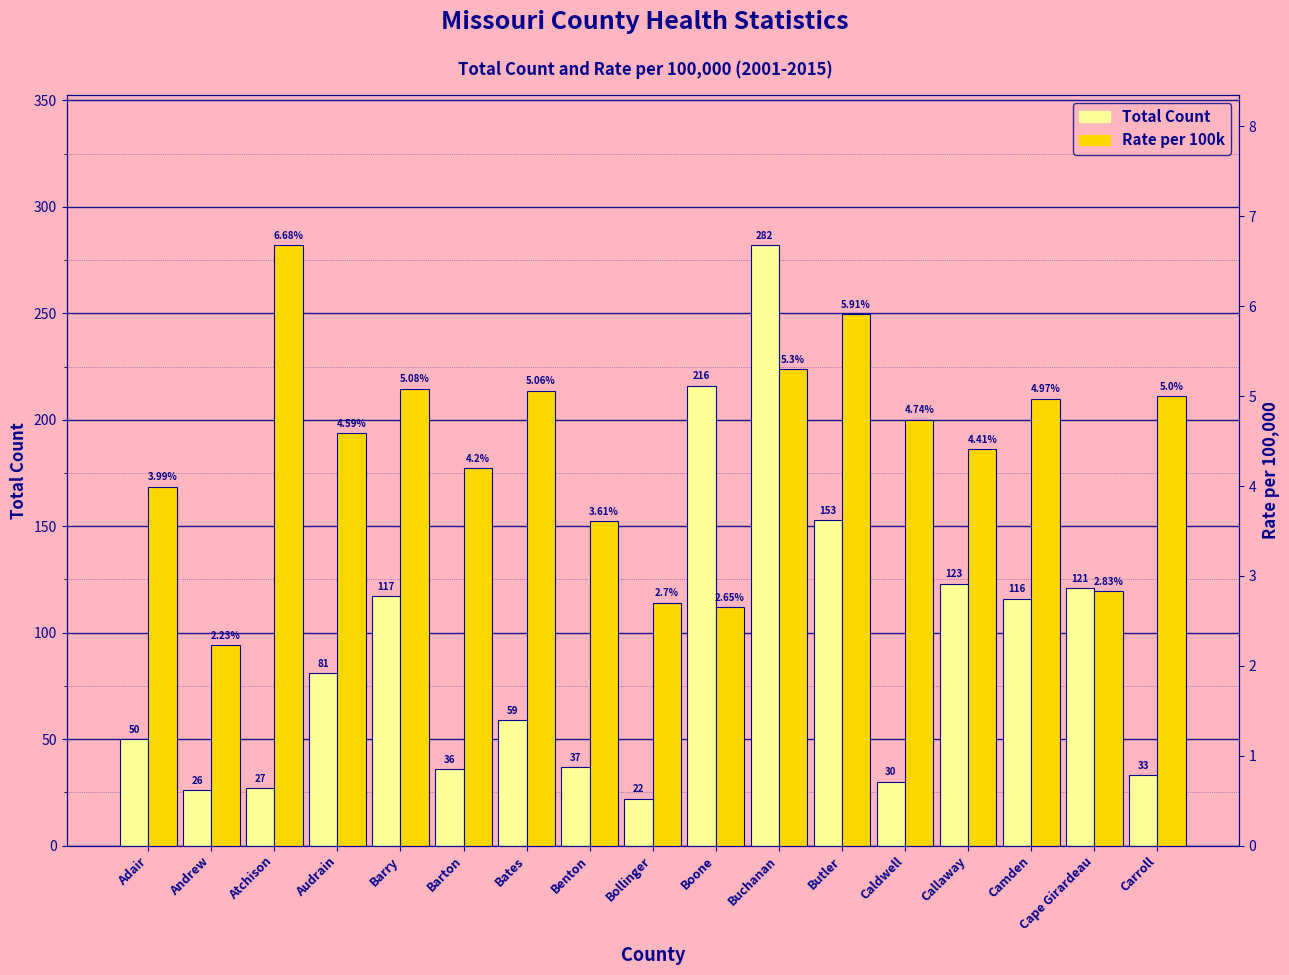

Reading right to left, list all the values displayed in this chart.

Total Count: 33.0	121.0	116.0	123.0	30.0	153.0	282.0	216.0	22.0	37.0	59.0	36.0	117.0	81.0	27.0	26.0	50.0
Rate per 100k: 5.0	2.8	5.0	4.4	4.7	5.9	5.3	2.6	2.7	3.6	5.1	4.2	5.1	4.6	6.7	2.2	4.0